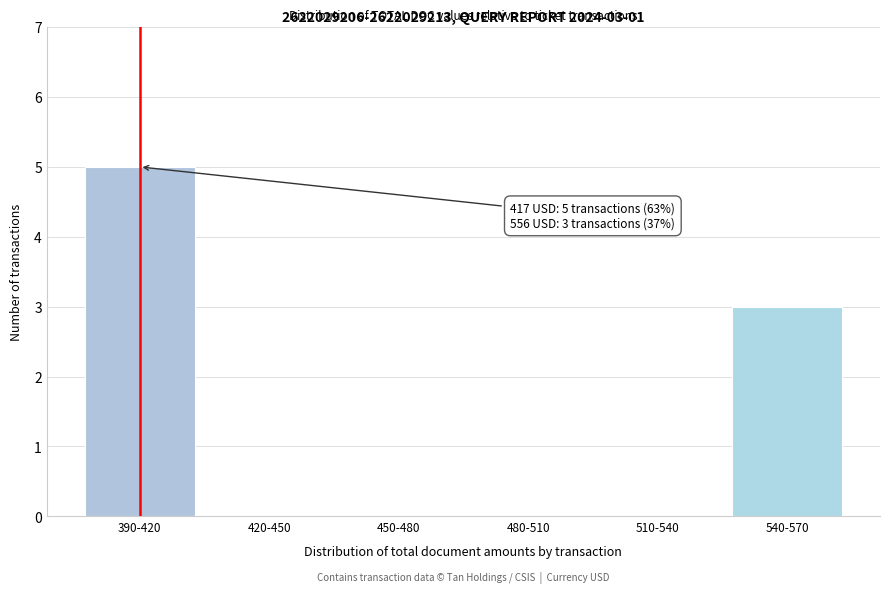

Reading left to right, transcribe all the data shown in this chart.

390-420=5	420-450=0	450-480=0	480-510=0	510-540=0	540-570=3